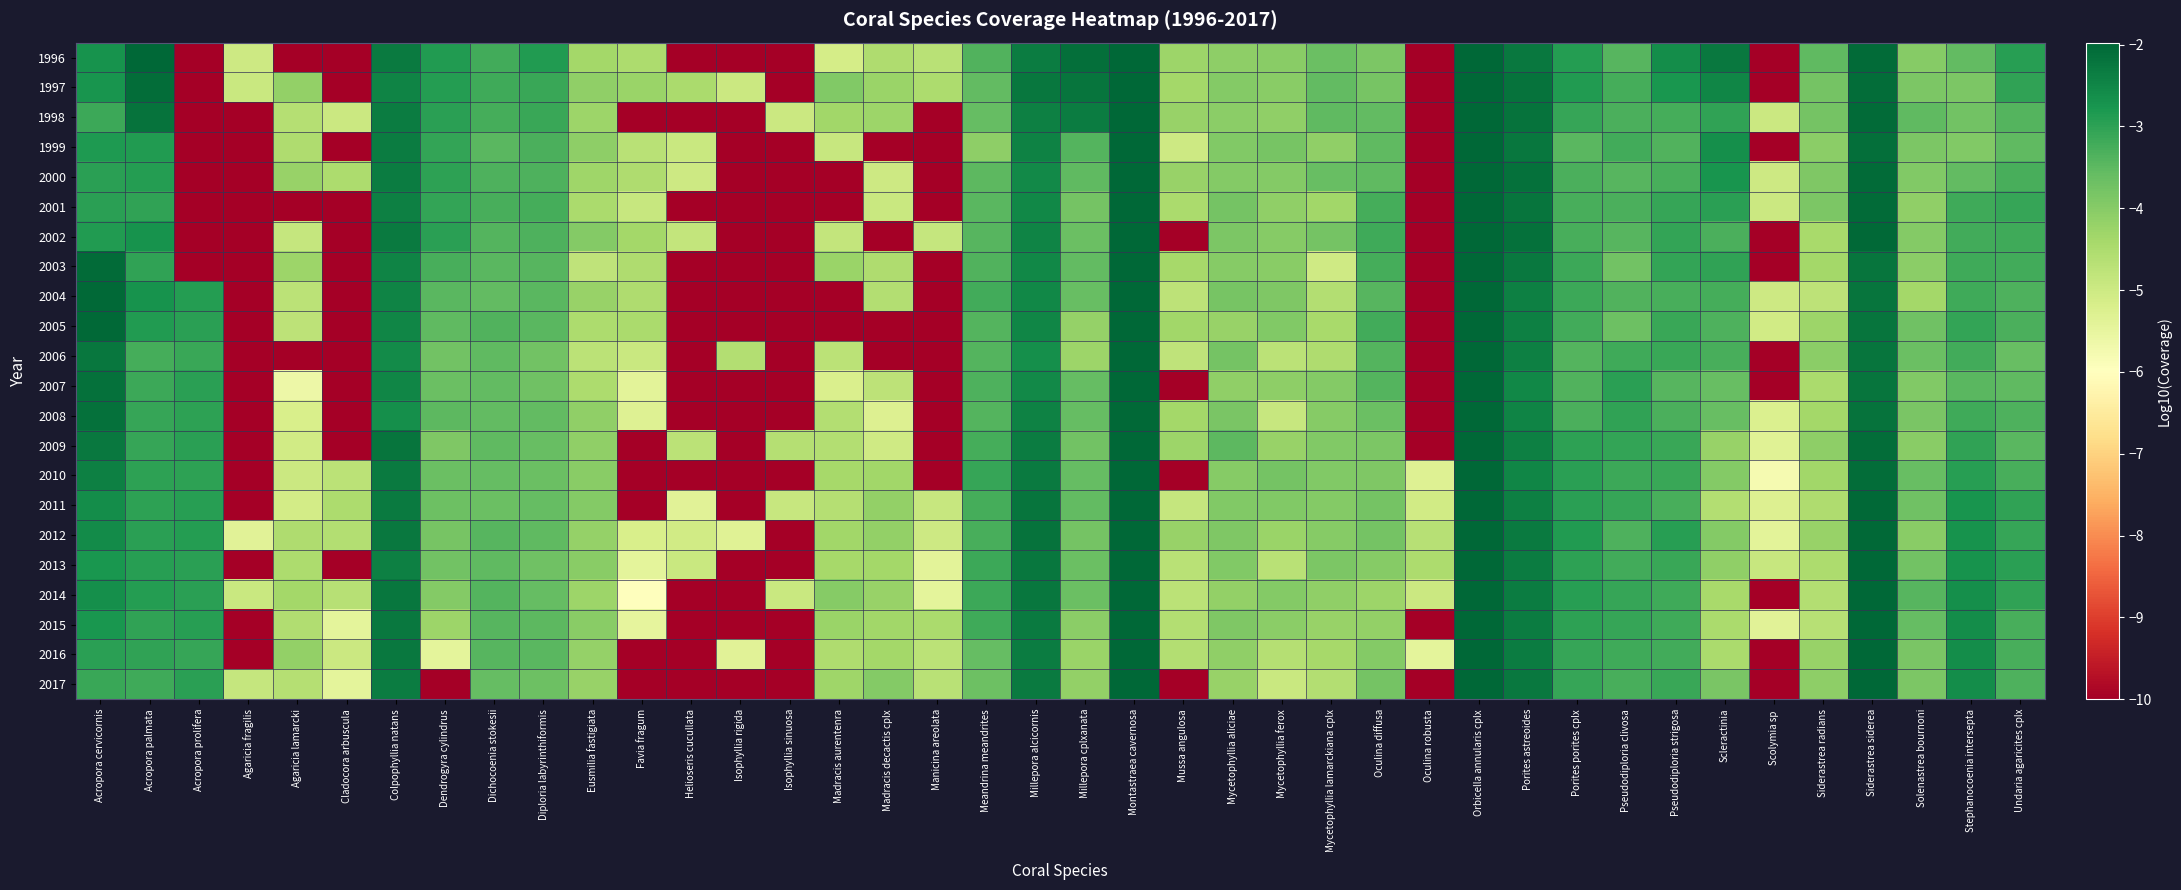

What is the spread (max minus min) of values at Acropora cervicornis?

1.1